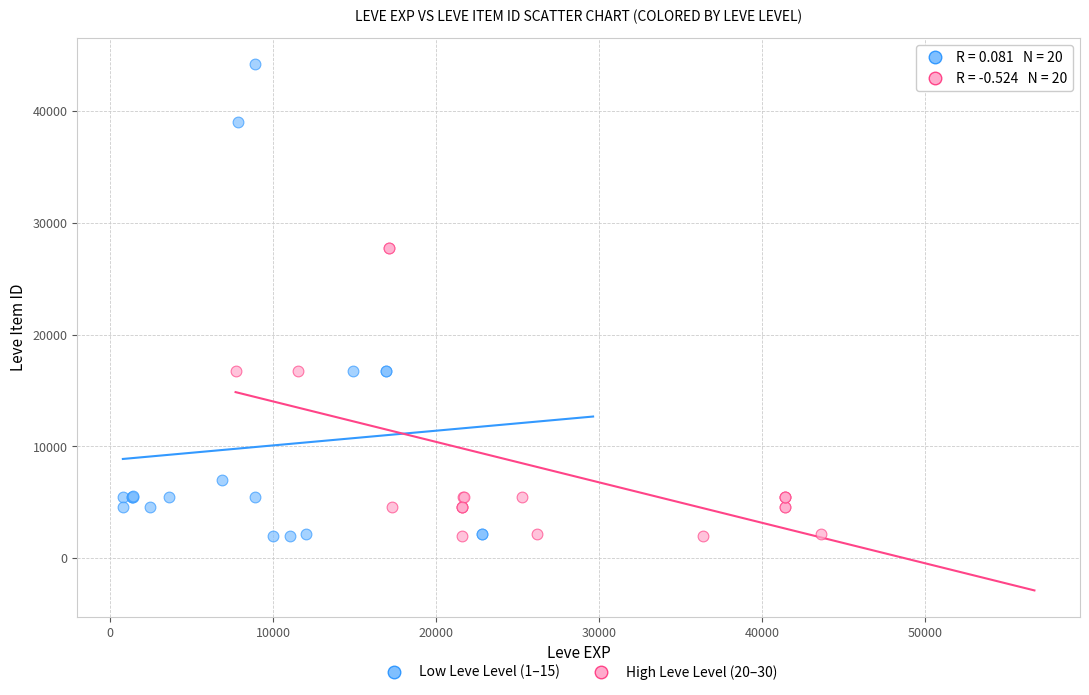

Which series reaches the maximum Y coordinate?

Low Leve Level (1–15)